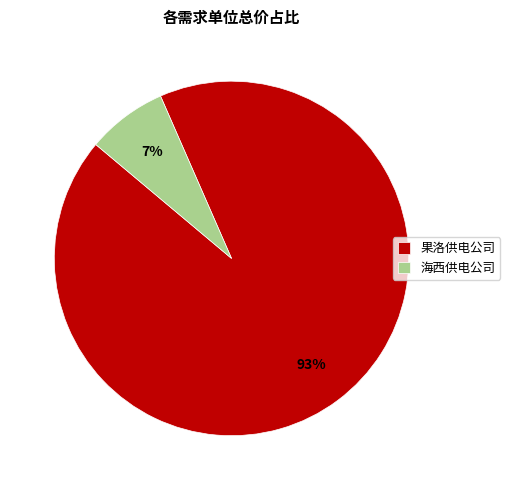

Count the number of slices in the pie.

2